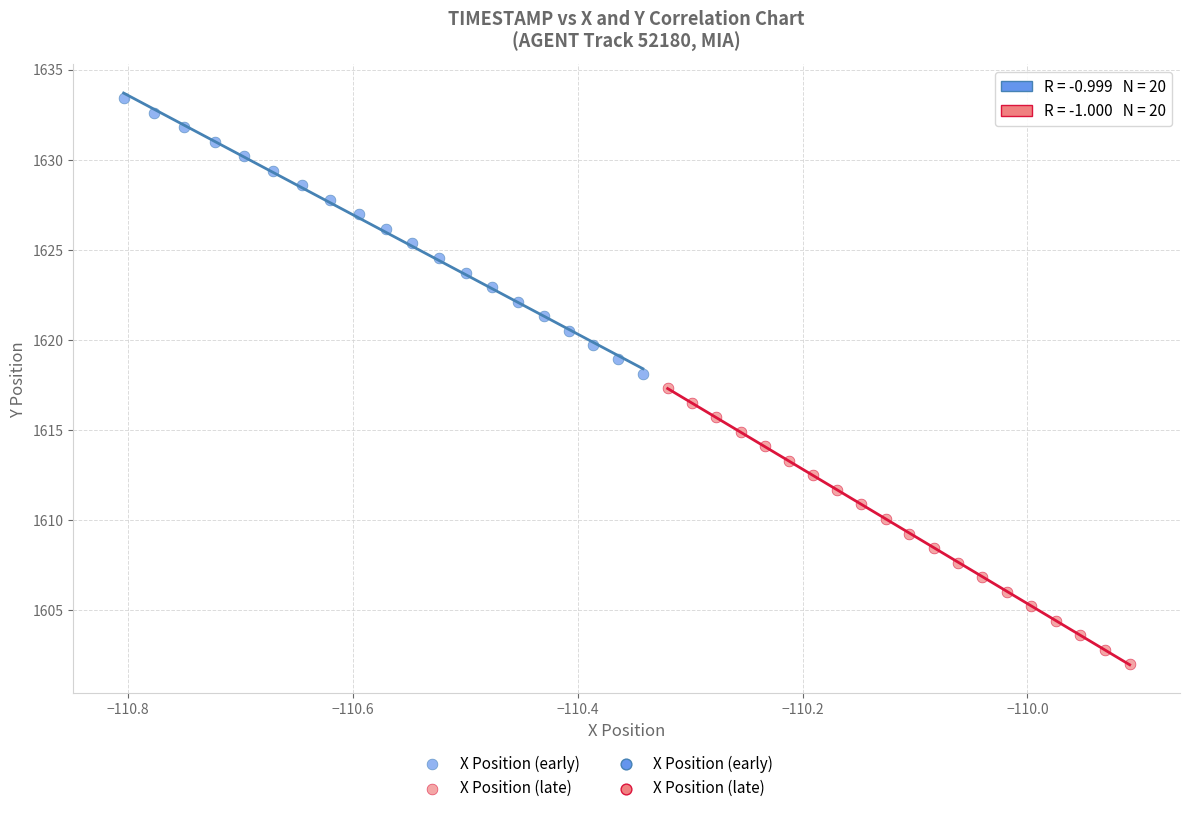

Which series reaches the maximum Y coordinate?

X Position (early)